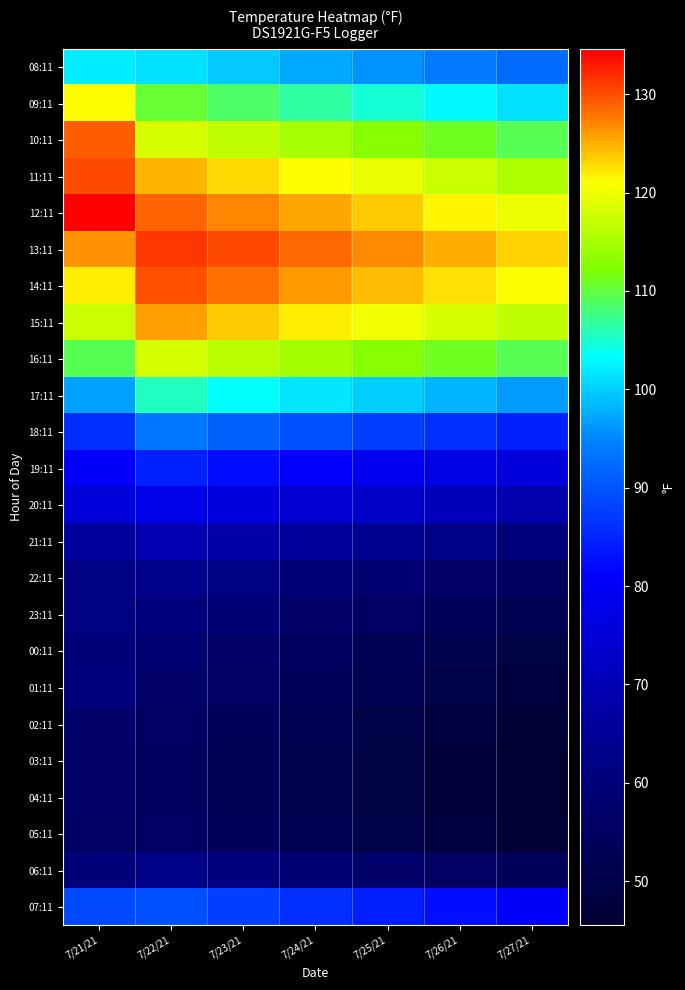

Which label corresponds to the largest value in the chart?

7/21/21